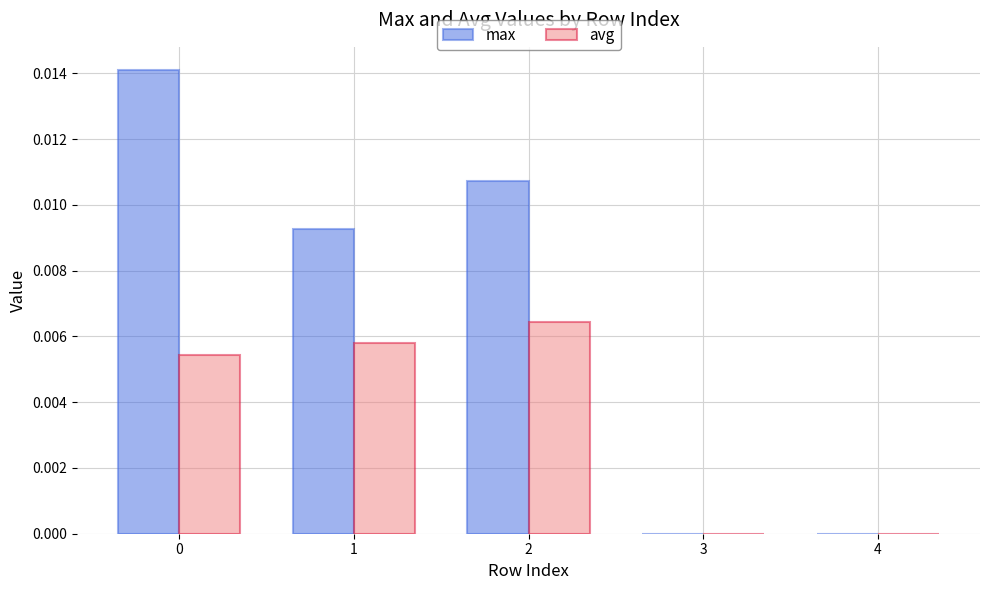

What are all the series names shown in the legend?

max, avg